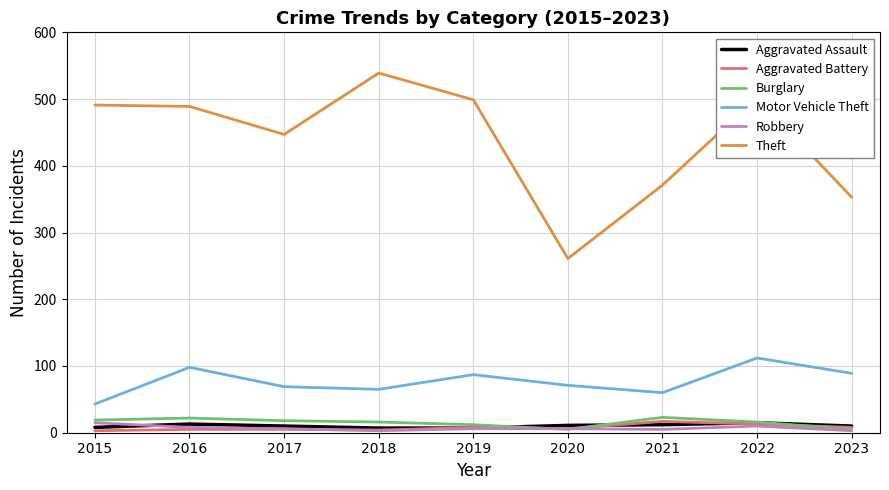

Between 2021 and 2023, which series saw the biggest shift?

Motor Vehicle Theft